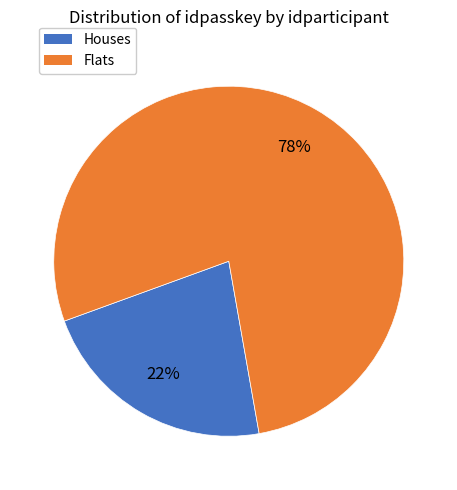

To the nearest percent, what is the average slice percentage?

50%